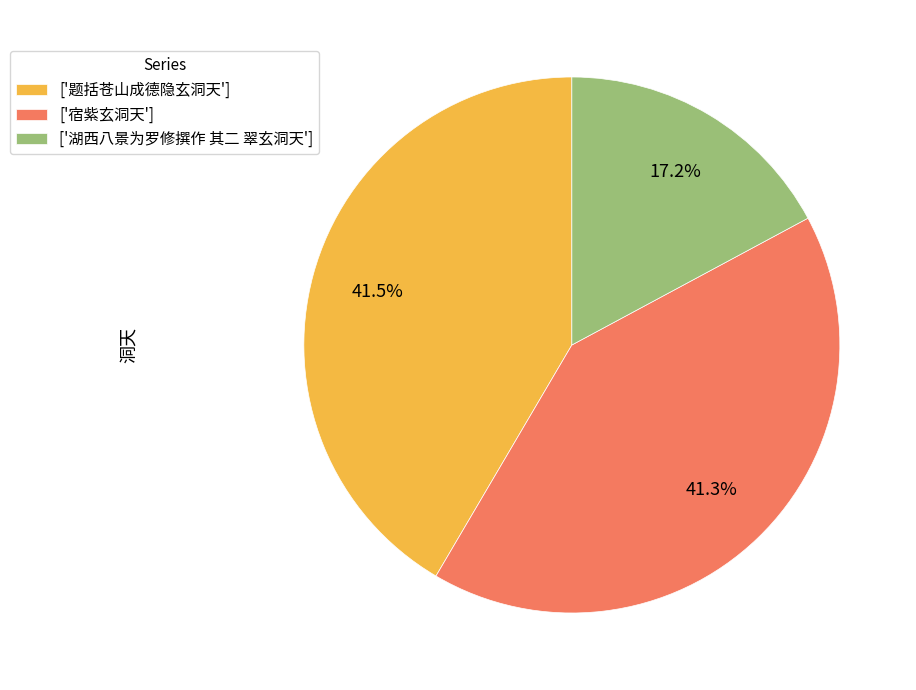

Approximately how many times larger is the value at ['宿紫玄洞天'] compared to ['题括苍山成德隐玄洞天']?

1.0